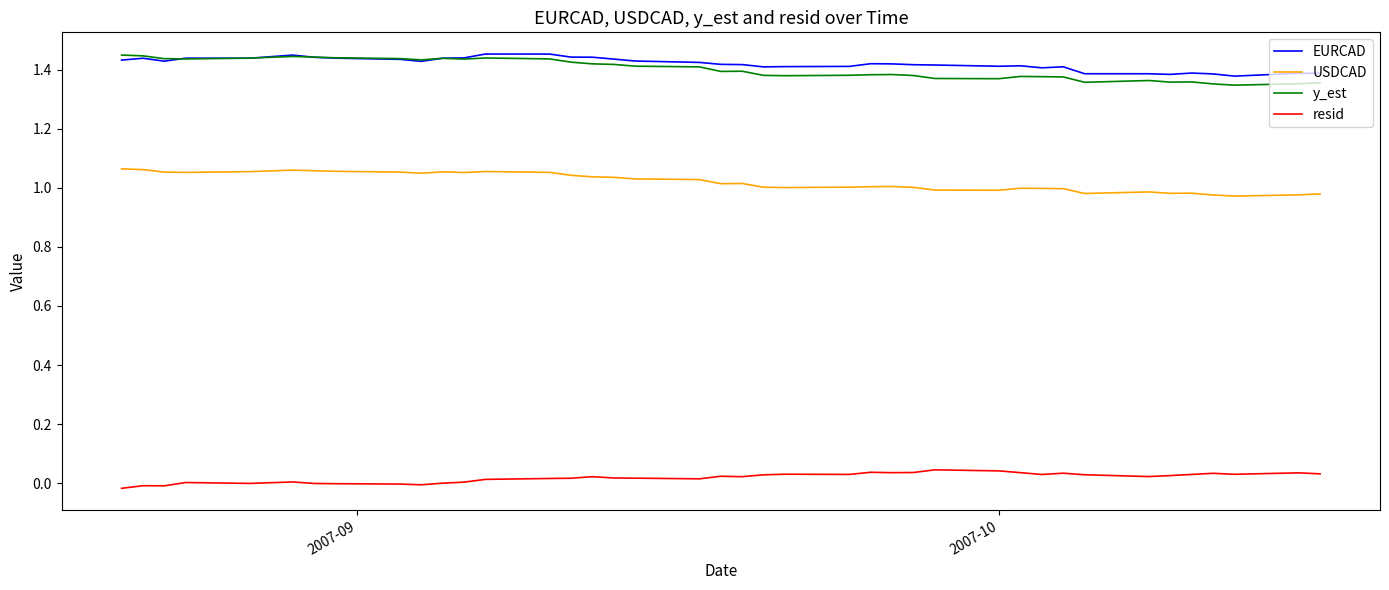

How many y_est values are between 1 and 2?

40